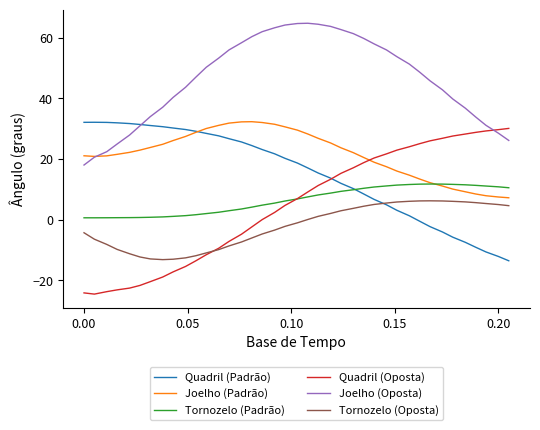

True or false: Joelho (Oposta) has more than 0 interior local peaks.

True